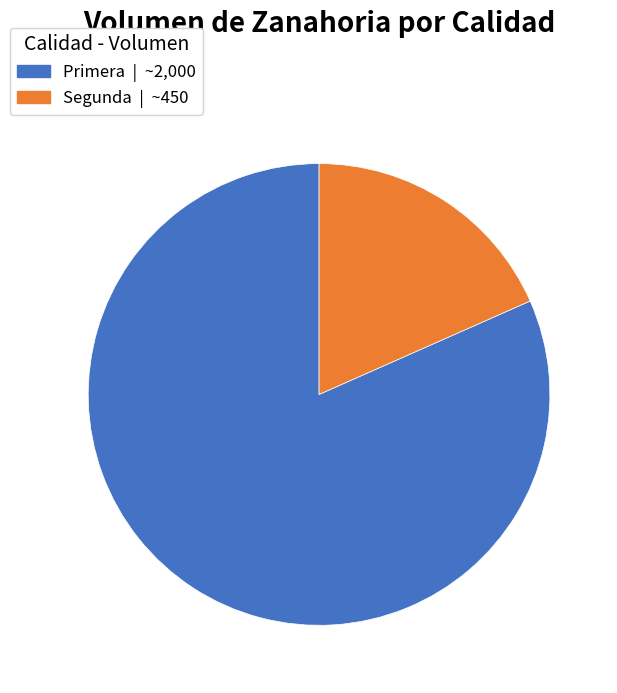

Rank the categories by value from lowest to highest.

Segunda, Primera